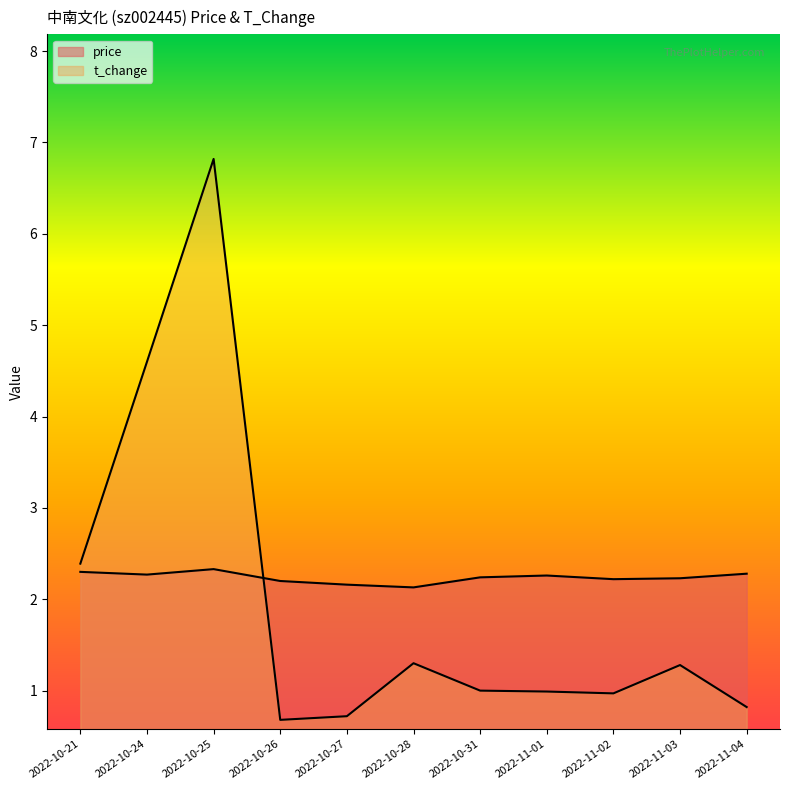

Reading left to right, extract all data points from this chart.

price: 2022-10-21=2.3	2022-10-24=2.3	2022-10-25=2.3	2022-10-26=2.2	2022-10-27=2.2	2022-10-28=2.1	2022-10-31=2.2	2022-11-01=2.3	2022-11-02=2.2	2022-11-03=2.2	2022-11-04=2.3
t_change: 2022-10-21=2.4	2022-10-24=4.6	2022-10-25=6.8	2022-10-26=0.7	2022-10-27=0.7	2022-10-28=1.3	2022-10-31=1.0	2022-11-01=1.0	2022-11-02=1.0	2022-11-03=1.3	2022-11-04=0.8